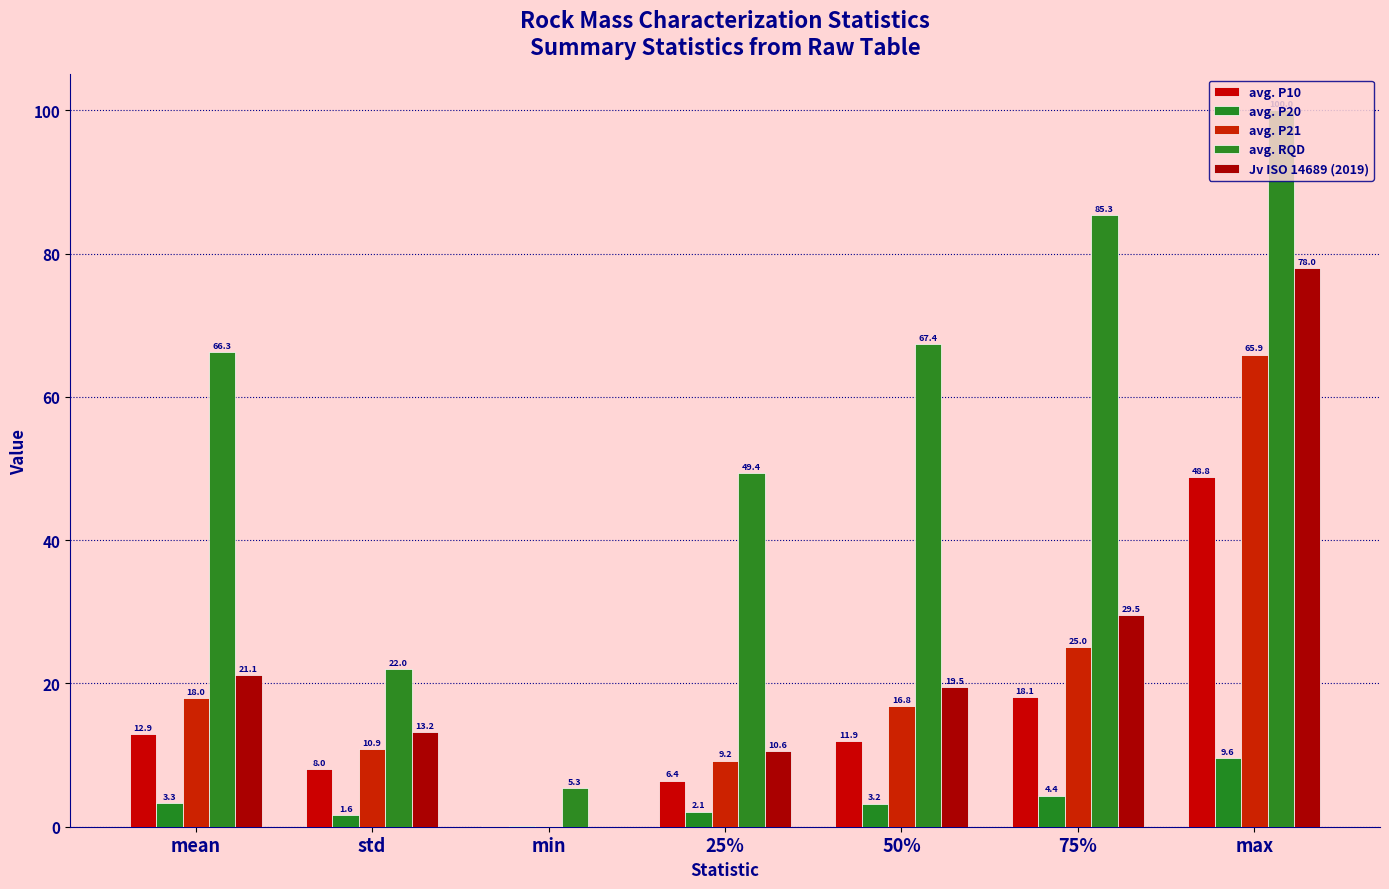

Count the number of categories in the chart.

7